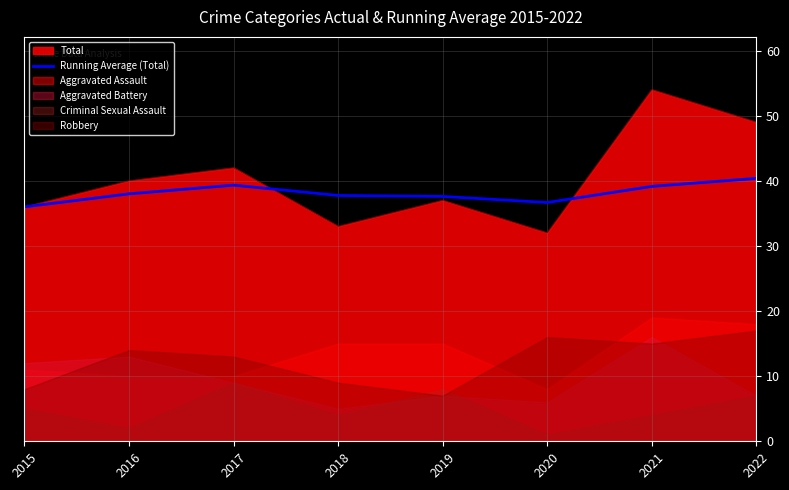

What is the maximum value for Total?

54.0